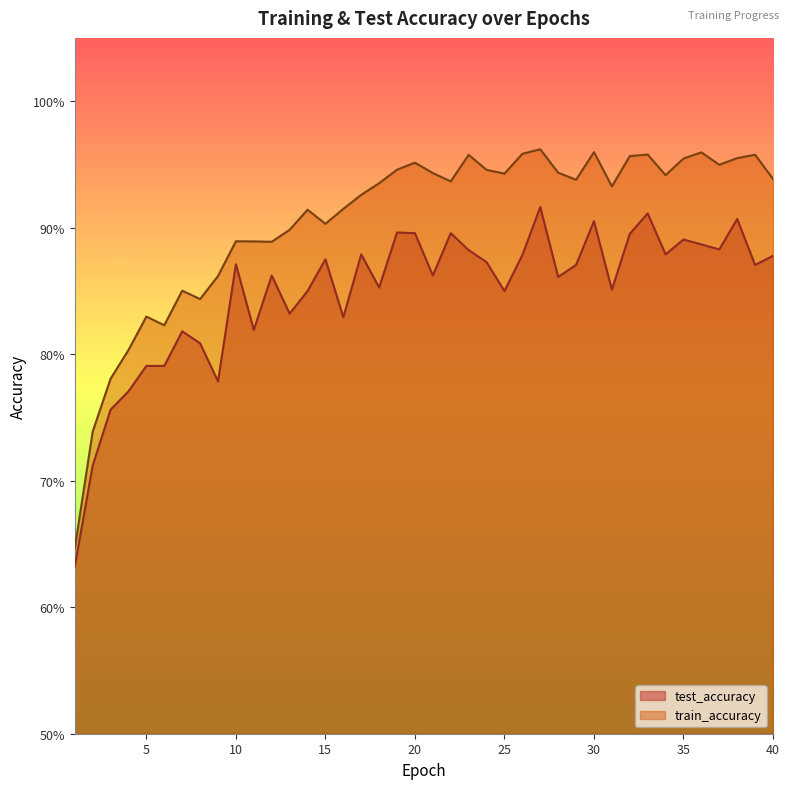

Which series has the largest total across all categories?

train_accuracy